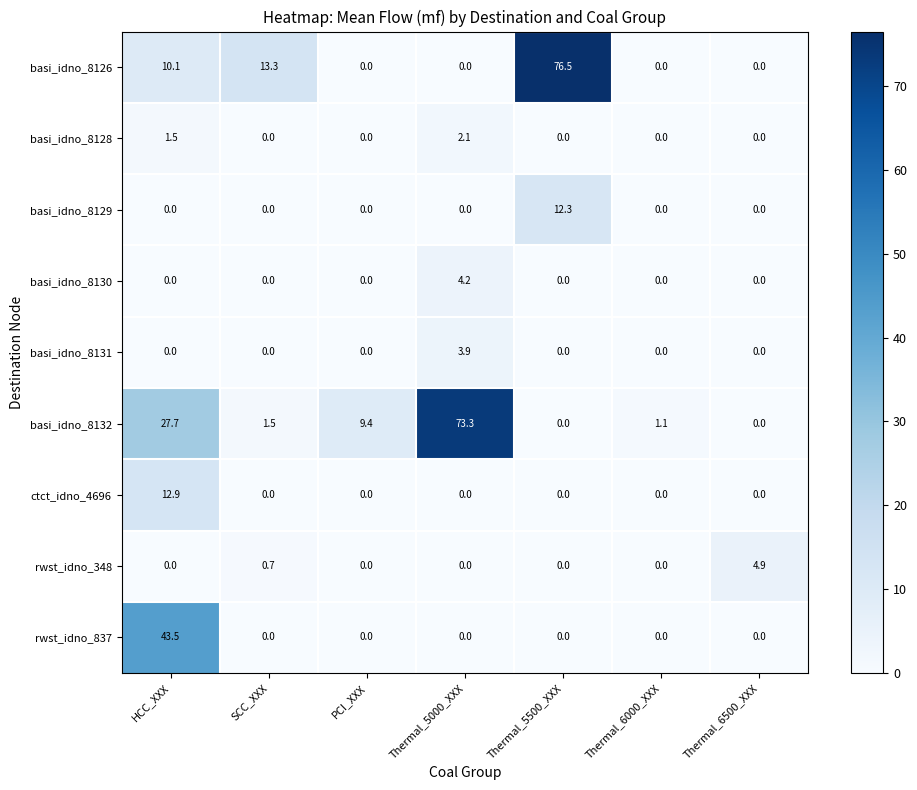

Which series has the largest range (max minus min)?

basi_idno_8126